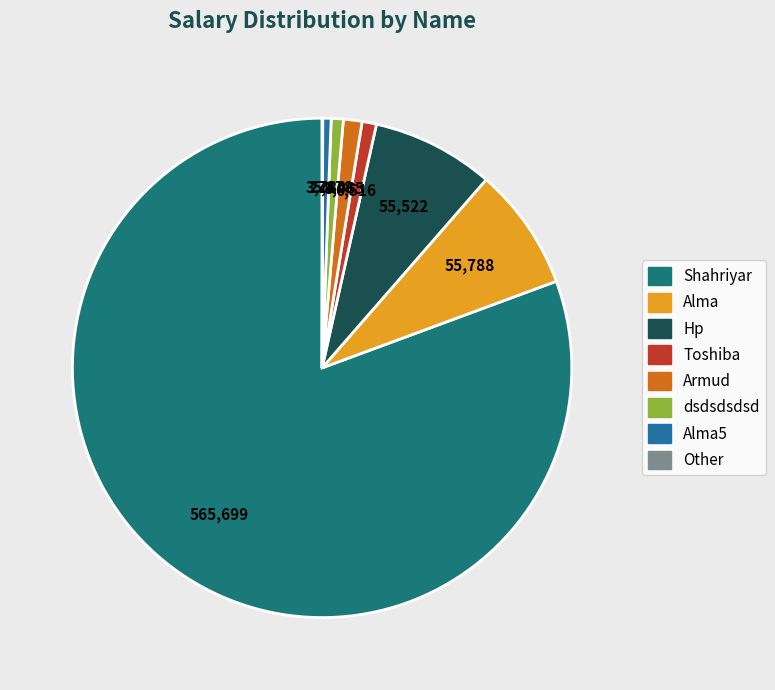

Does any single category account for the majority?

Yes